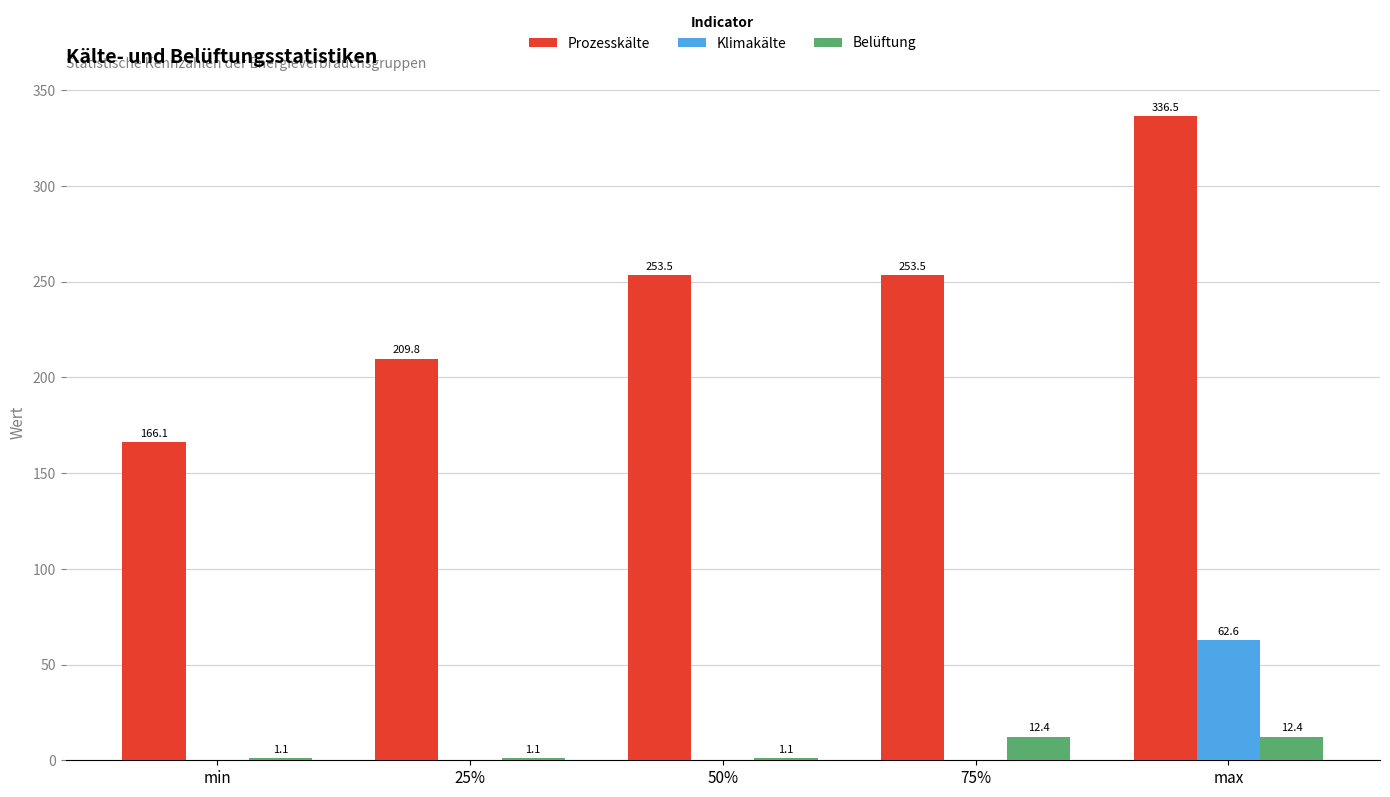

What is the total value across all series at max?

411.4